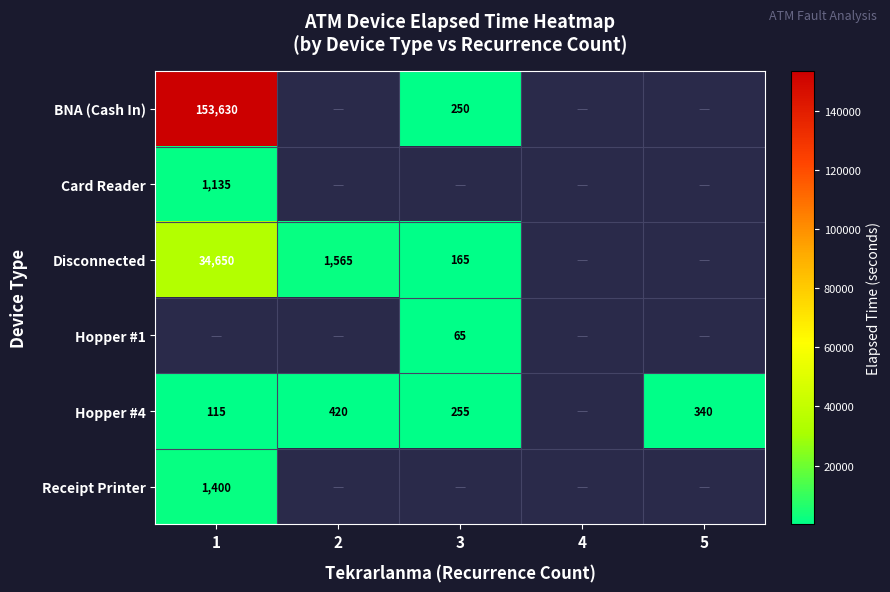

What is the difference between the Disconnected values at 2 and 3?

1400